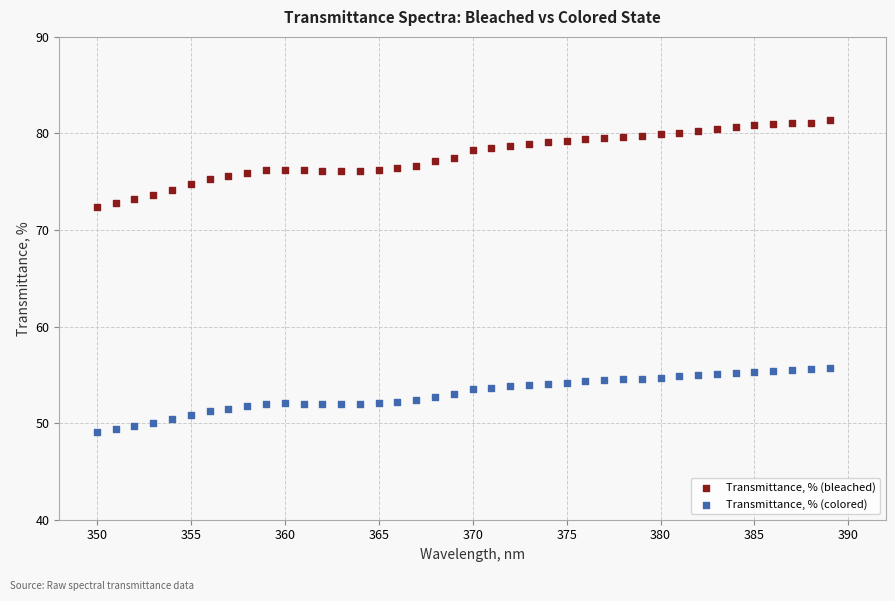

Which series reaches the maximum Y coordinate?

Transmittance, % (bleached)